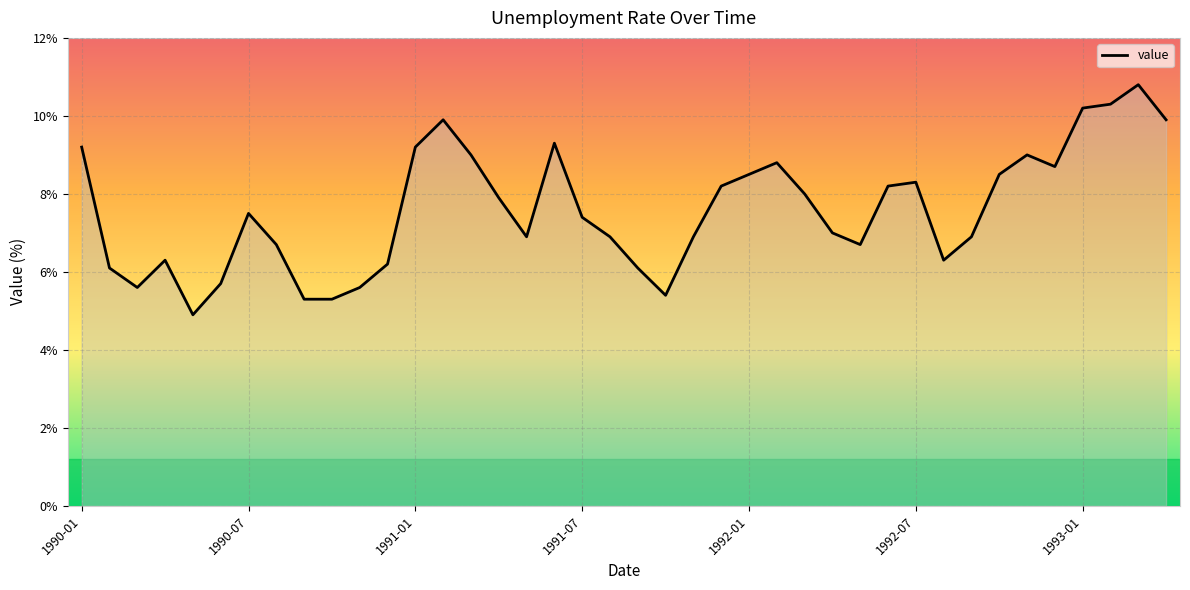

What is the difference between the maximum and minimum values?

5.9